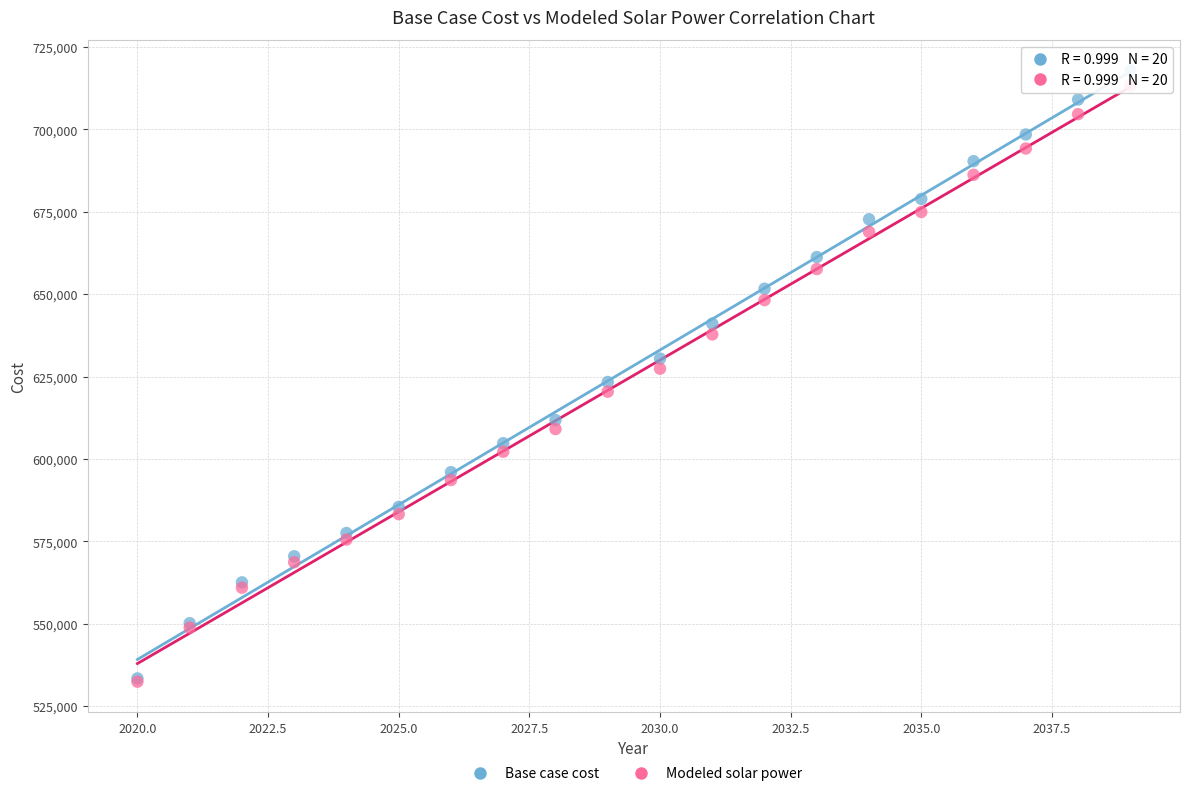

What are all the series names shown in the legend?

Base case cost, Modeled solar power